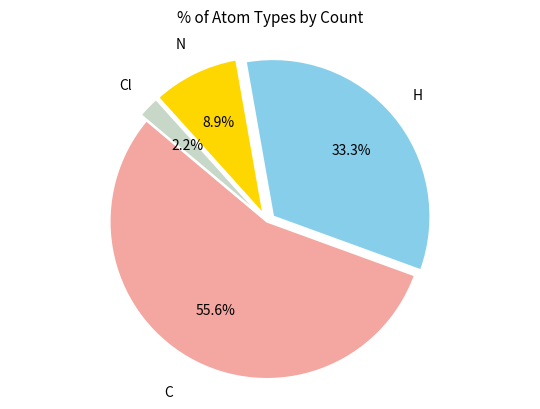

Which slice is the smallest?

Cl